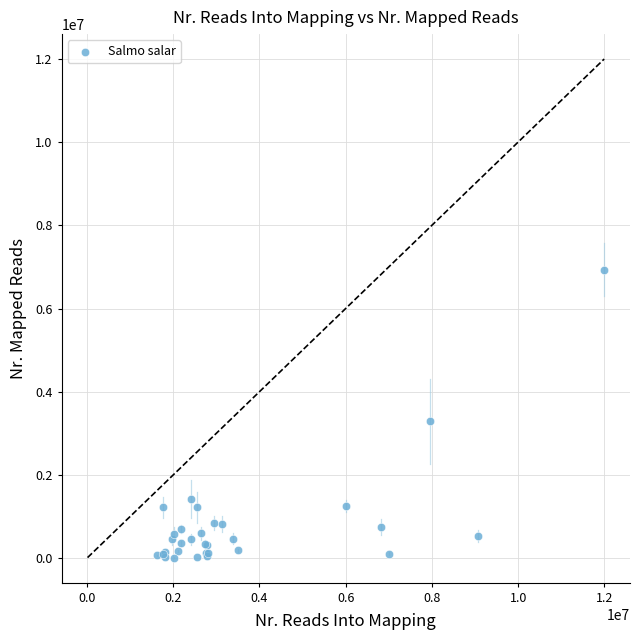

What Y value in the scatter plot is closest to 3476200?

3286885